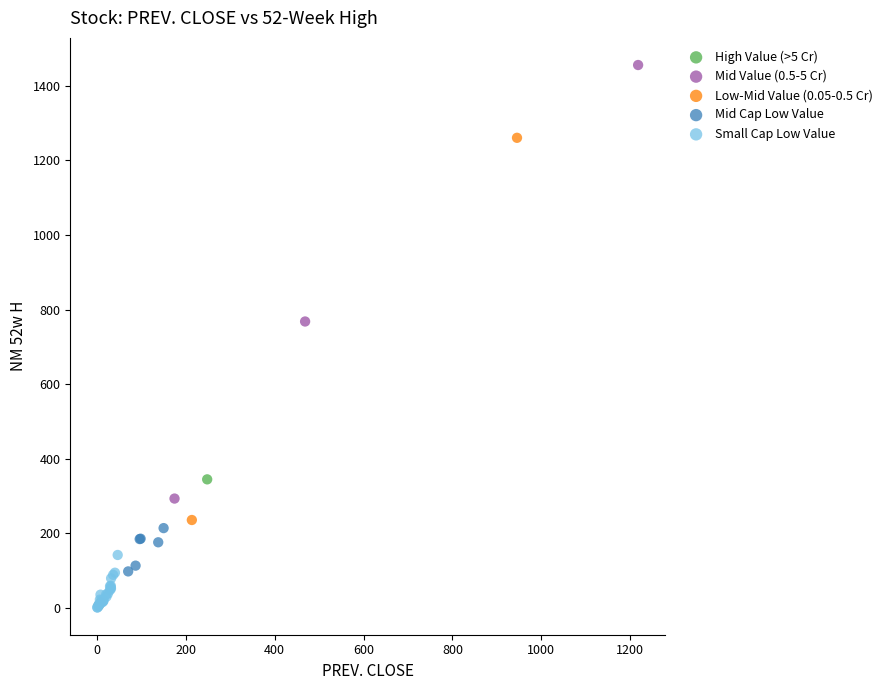

What are all the series names shown in the legend?

High Value (>5 Cr), Mid Value (0.5-5 Cr), Low-Mid Value (0.05-0.5 Cr), Mid Cap Low Value, Small Cap Low Value